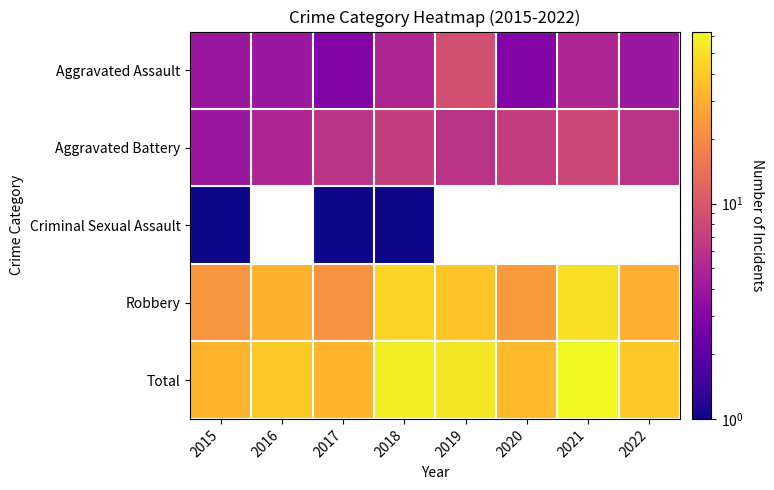

Rank the categories by Criminal Sexual Assault value from highest to lowest.

2015, 2016, 2017, 2018, 2019, 2020, 2021, 2022